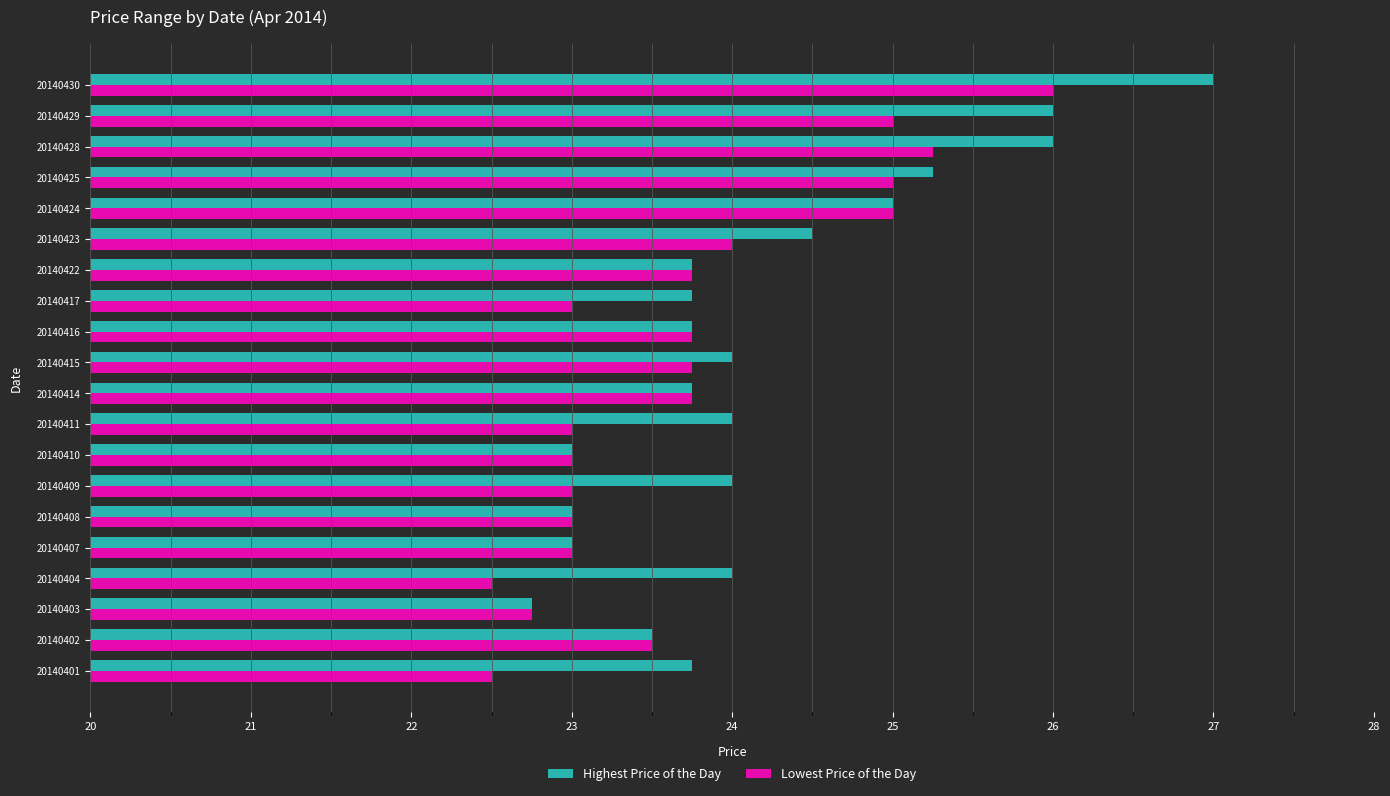

Which series has the largest total across all categories?

Highest Price of the Day